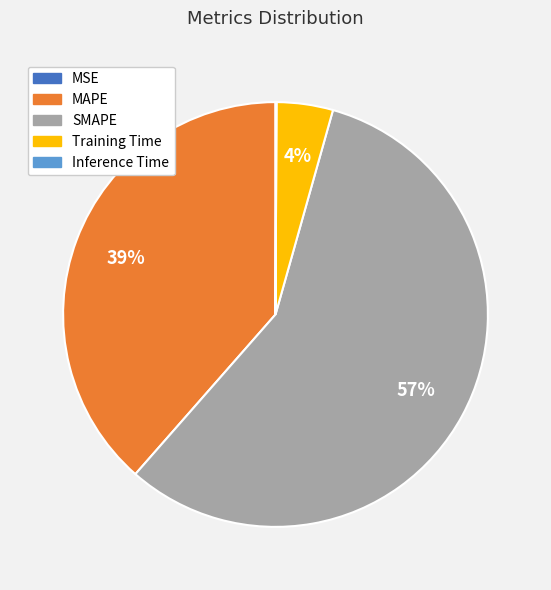

Is SMAPE the majority of the pie?

Yes